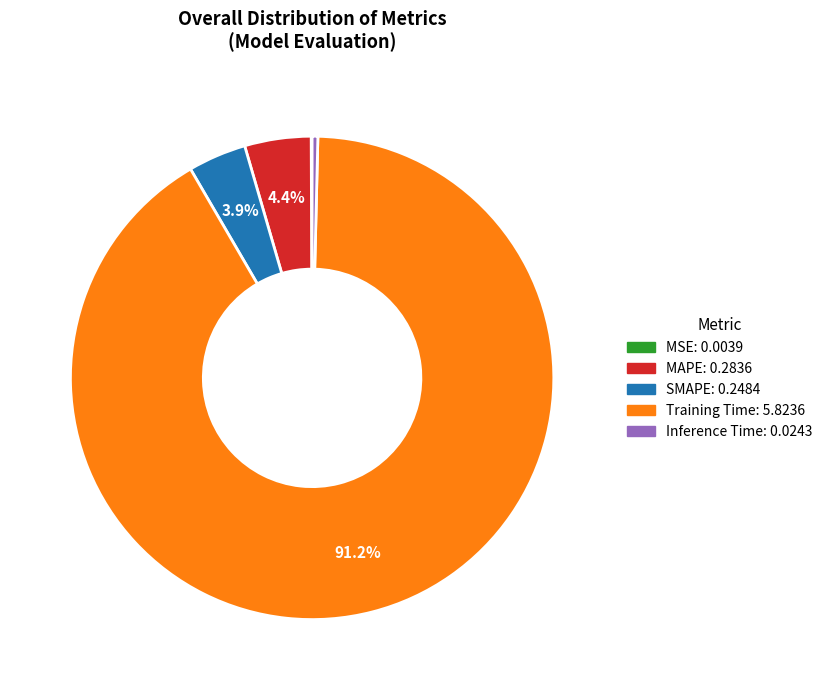

To the nearest percent, what is the average slice percentage?

20%